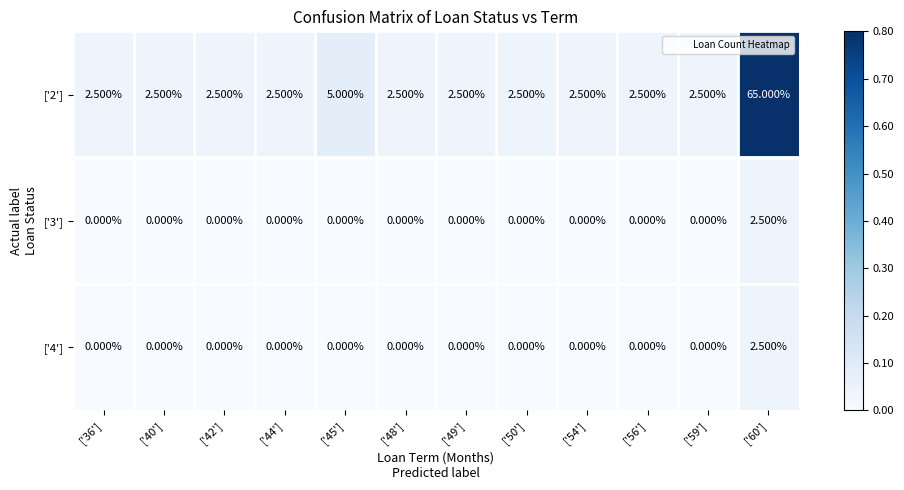

What is the sum of all ['2'] values?

95.0